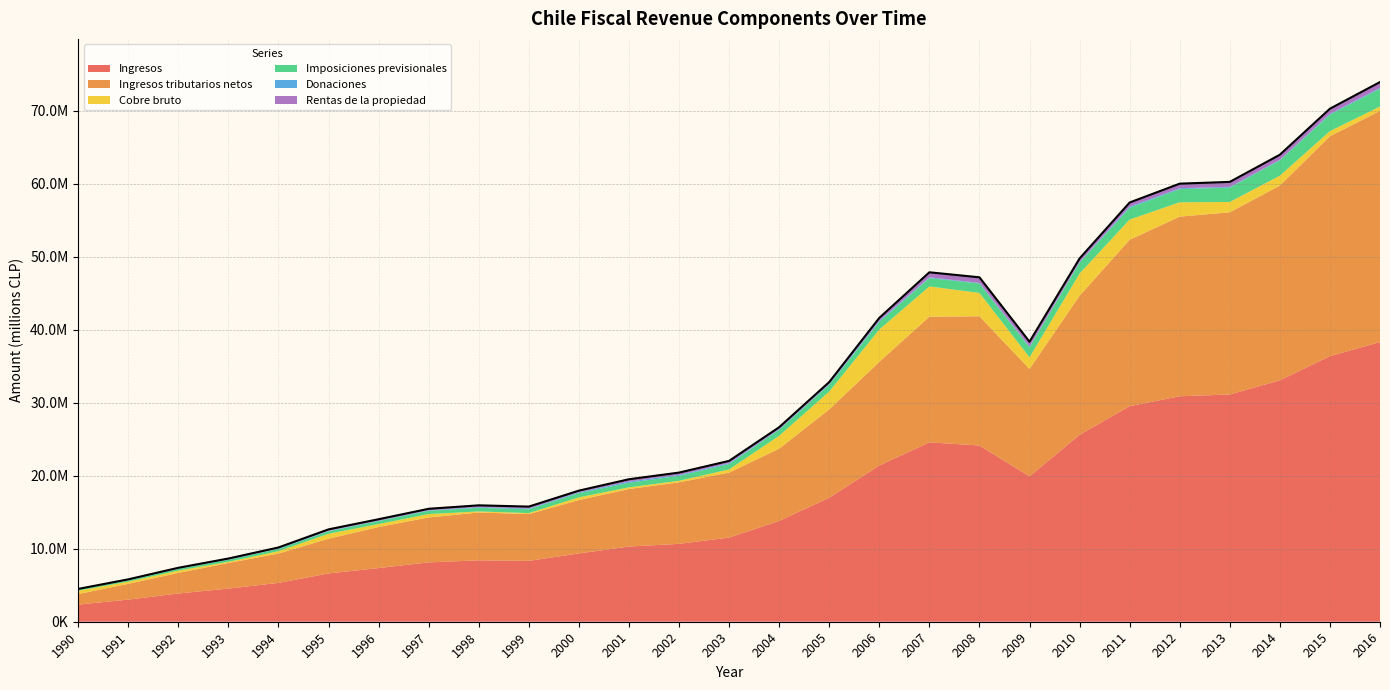

How many lines are shown in the chart?

6